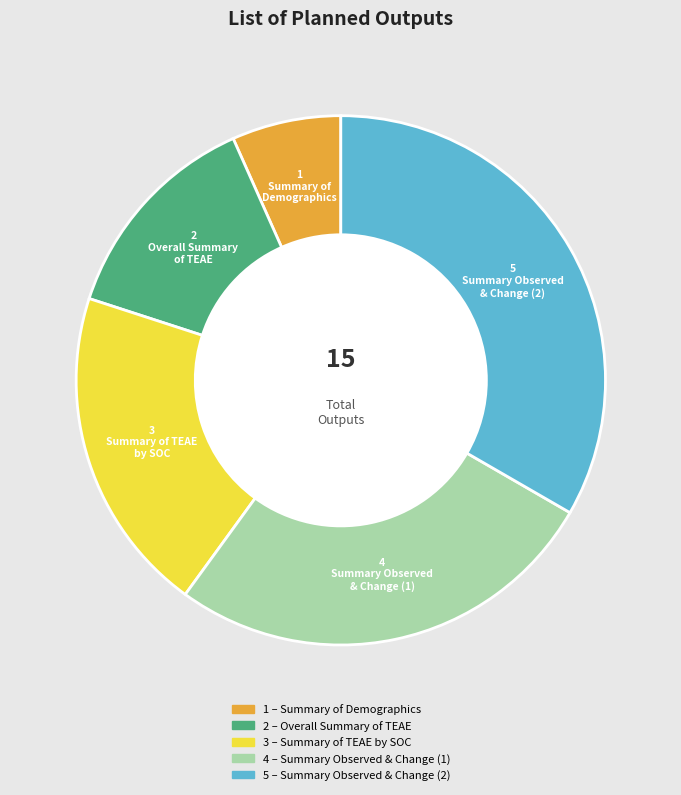

How many slices are in this pie chart?

5